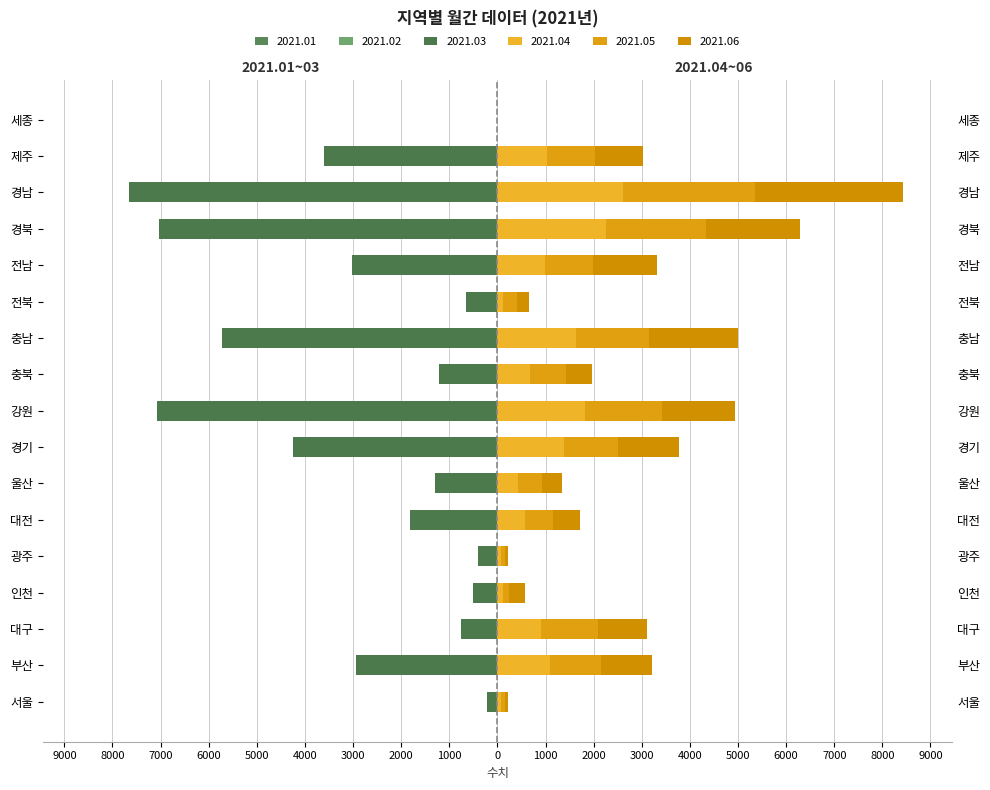

What is the difference between the highest and lowest values at 경북?

9289